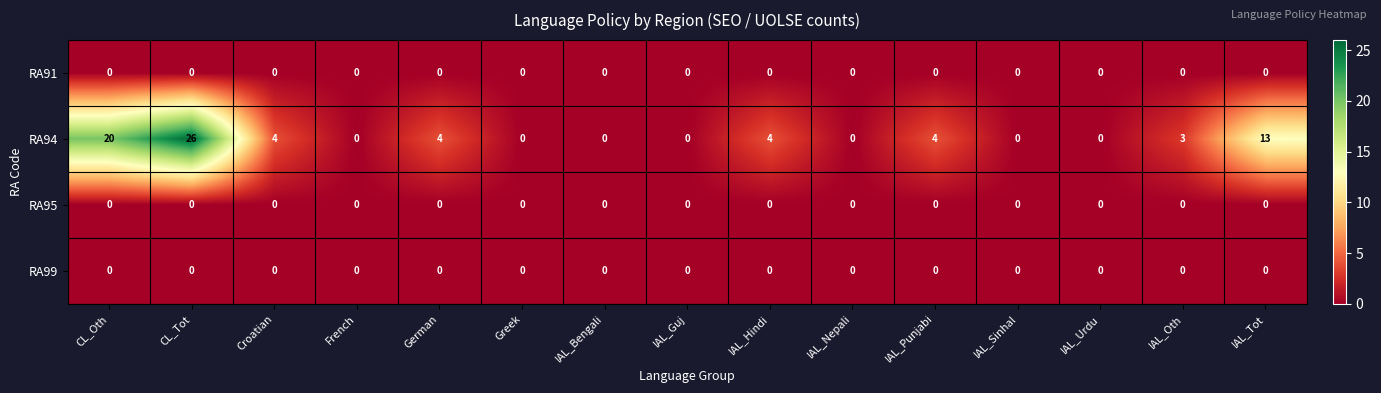

At which category does the chart reach its peak across all series?

CL_Tot